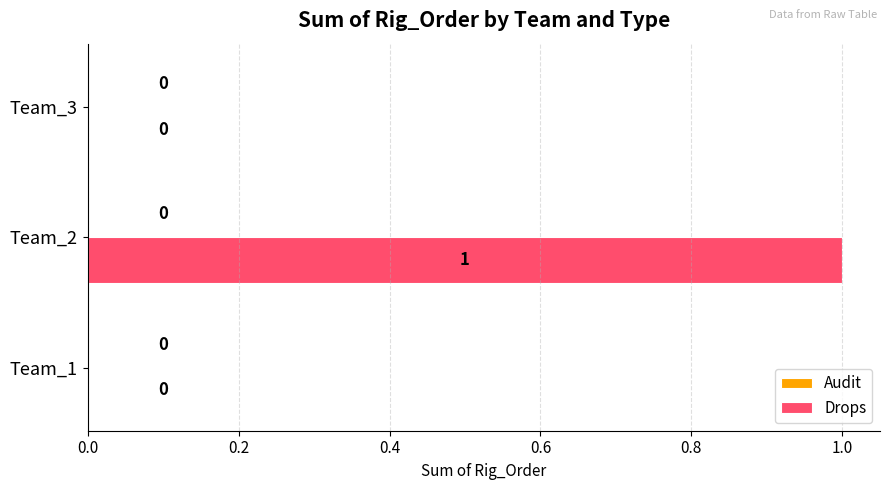

Reading bottom to top, transcribe all the data shown in this chart.

Team_1=0	Team_2=1	Team_3=0